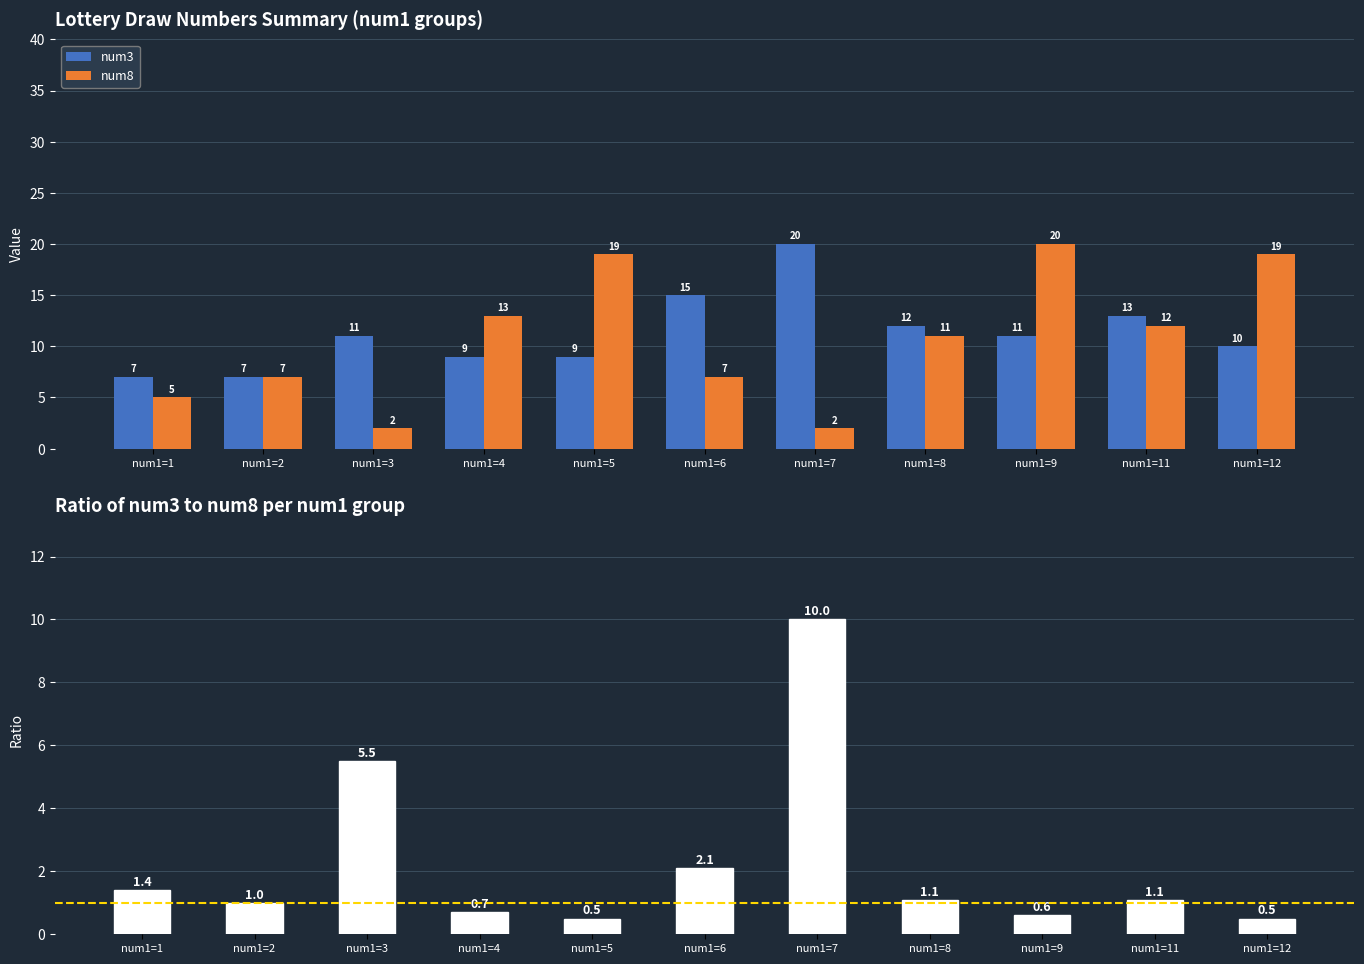

Reading left to right, extract all data points from this chart.

num3: 7.0	7.0	11.0	9.0	9.0	15.0	20.0	12.0	11.0	13.0	10.0
num8: 5.0	7.0	2.0	13.0	19.0	7.0	2.0	11.0	20.0	12.0	19.0
num3/num8 ratio: 1.4	1.0	5.5	0.7	0.5	2.1	10.0	1.1	0.6	1.1	0.5